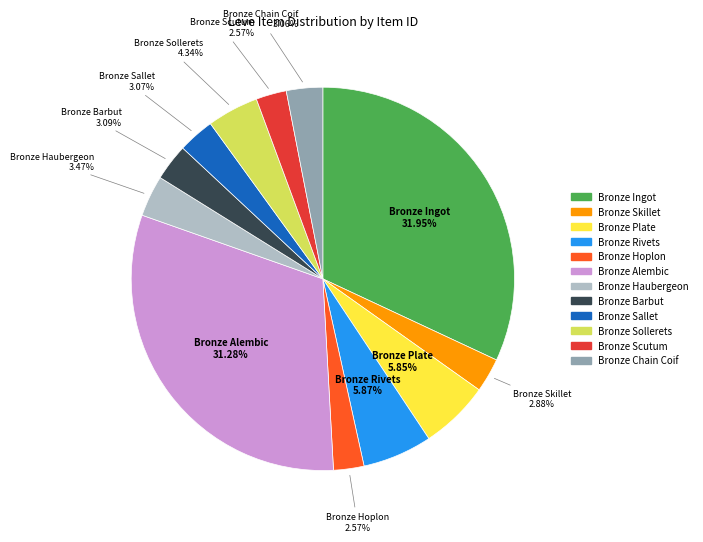

Which category has the biggest portion of the pie?

Bronze Ingot